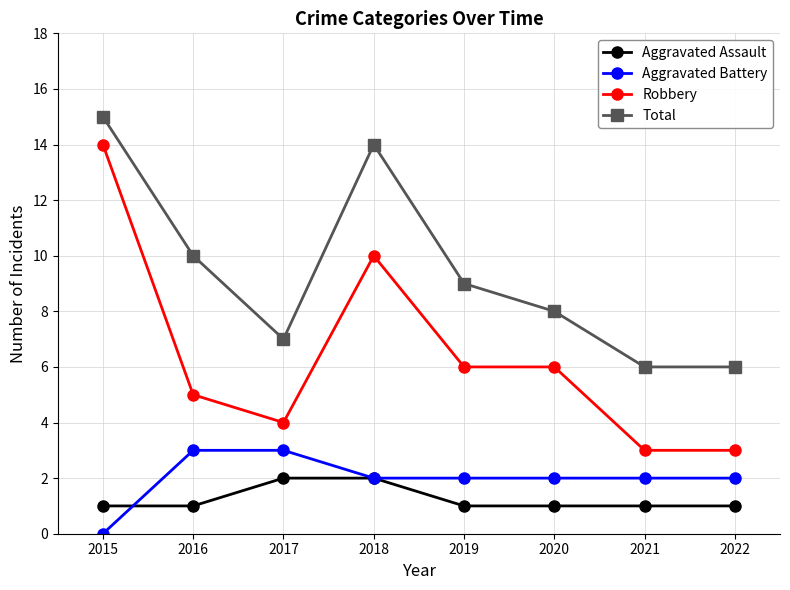

Which series changed the most between 2016 and 2018?

Robbery